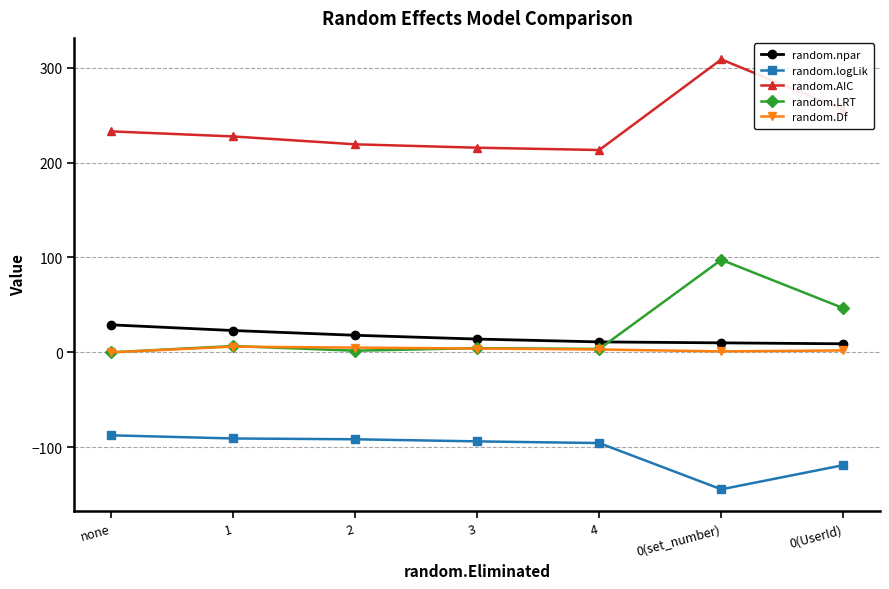

Count the random.Df values in the range 1 to 5.

5